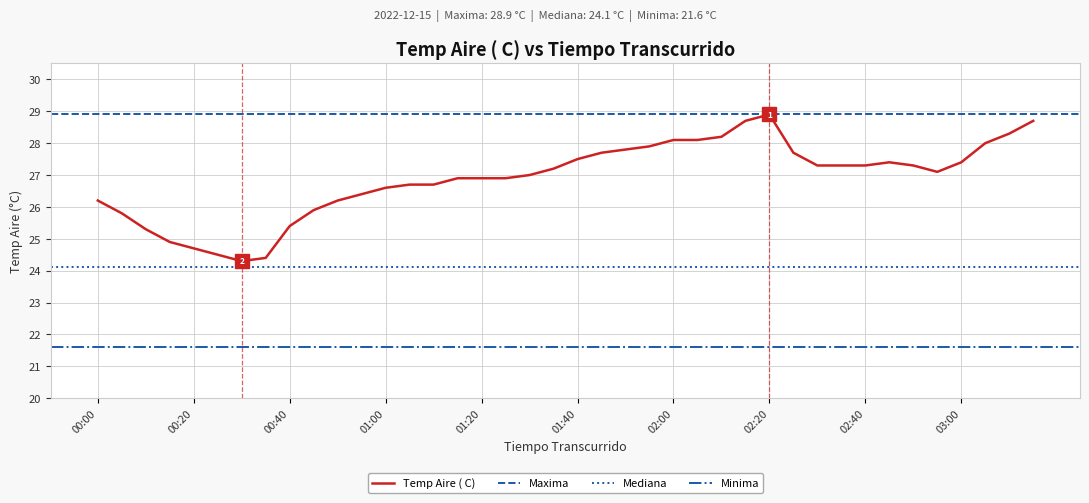

Approximately how many times larger is the value at 02:55 compared to 02:00?

1.0